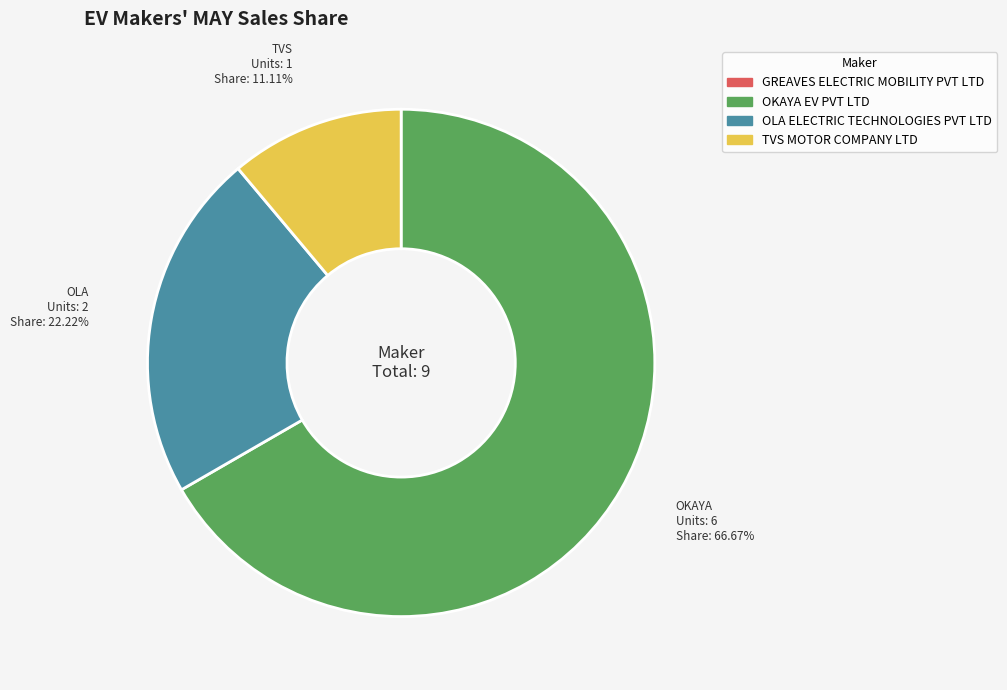

What portion of the pie excludes OKAYA EV PVT LTD?

33.3%